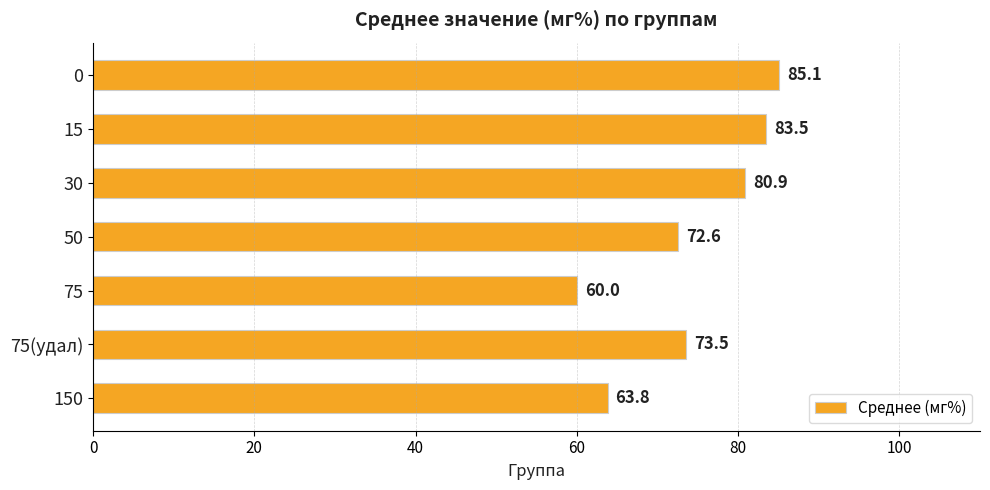

Rank the categories by value from highest to lowest.

0, 15, 30, 75(удал), 50, 150, 75